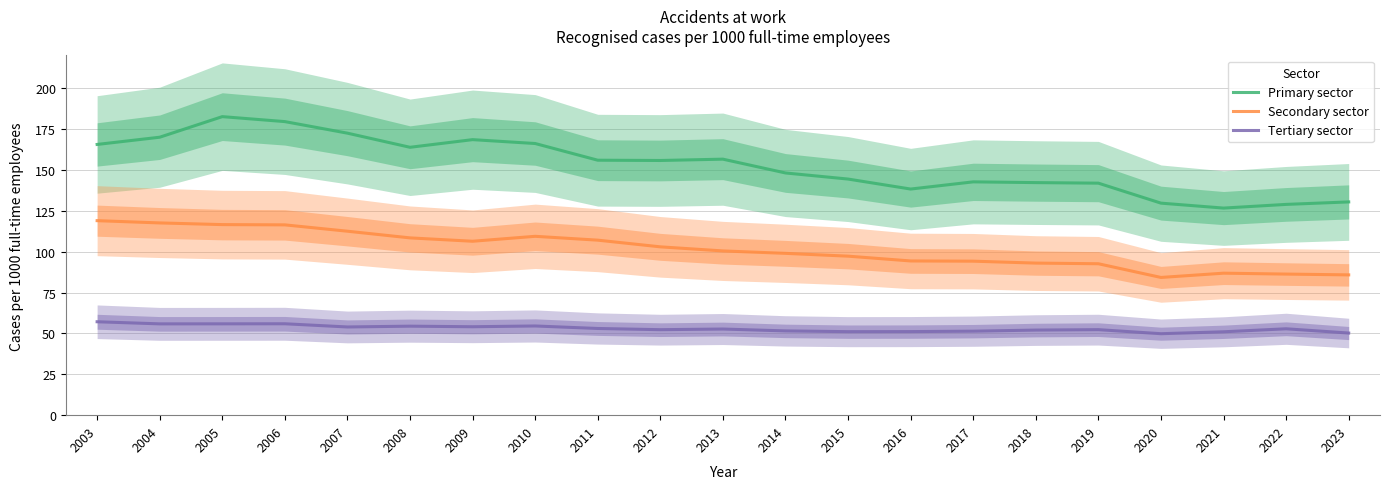

What is the average value of the Tertiary sector series?

53.0